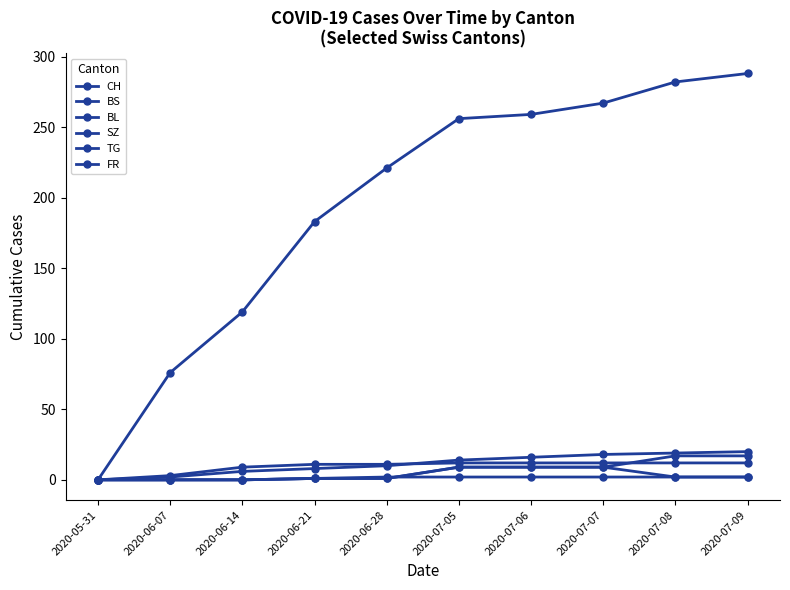

The BS series shows 15 at 2020-06-14. True or false?

False